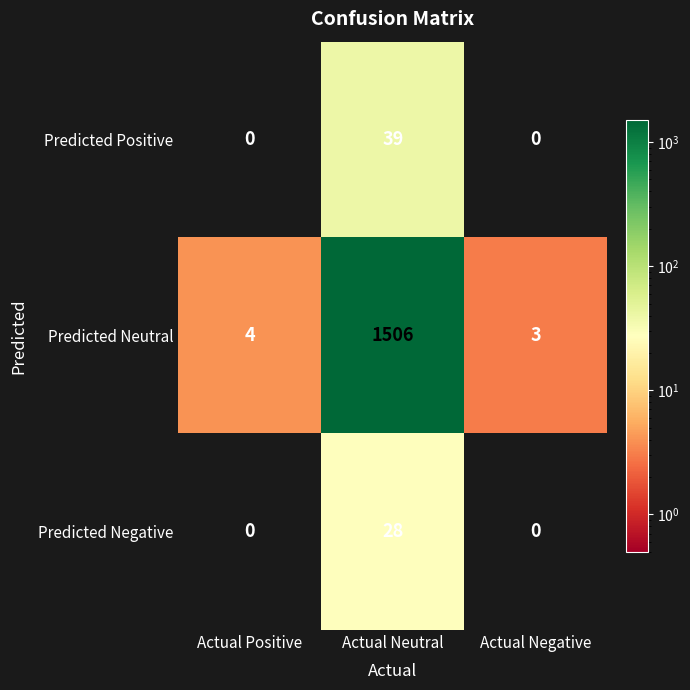

How many distinct data groups are displayed?

3